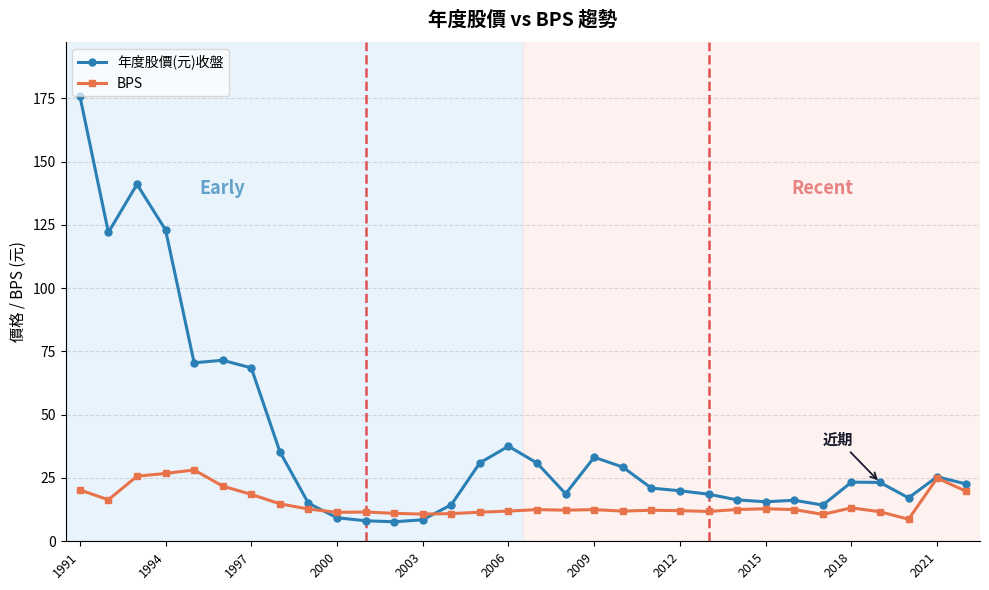

In 年度股價(元)收盤, how many points are higher than both neighbors (excluding endpoints)?

7